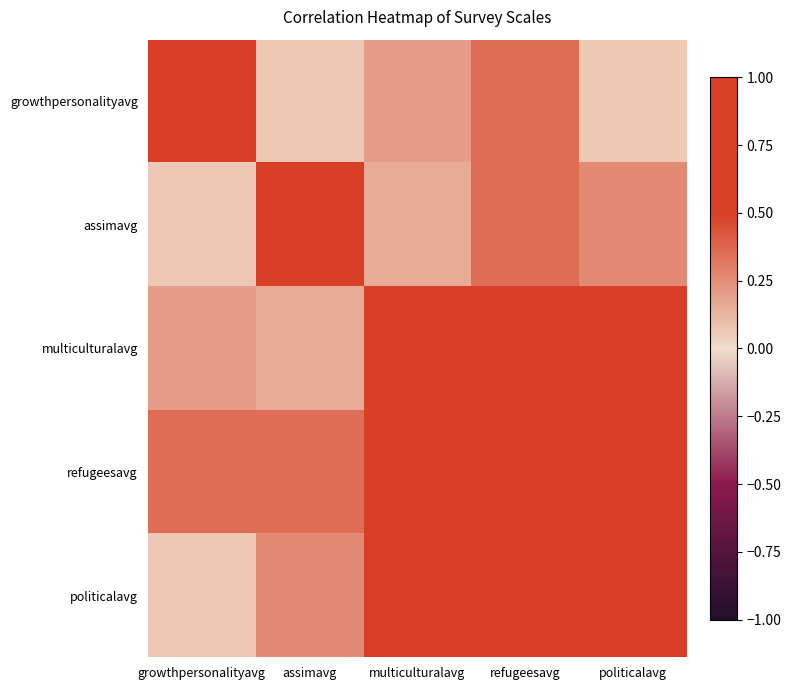

Reading left to right, list all the values displayed in this chart.

growthpersonalityavg: growthpersonalityavg=1.0	assimavg=0.1	multiculturalavg=0.2	refugeesavg=0.4	politicalavg=0.1
assimavg: growthpersonalityavg=0.1	assimavg=1.0	multiculturalavg=0.2	refugeesavg=0.4	politicalavg=0.3
multiculturalavg: growthpersonalityavg=0.2	assimavg=0.2	multiculturalavg=1.0	refugeesavg=0.7	politicalavg=0.6
refugeesavg: growthpersonalityavg=0.4	assimavg=0.4	multiculturalavg=0.7	refugeesavg=1.0	politicalavg=0.8
politicalavg: growthpersonalityavg=0.1	assimavg=0.3	multiculturalavg=0.6	refugeesavg=0.8	politicalavg=1.0